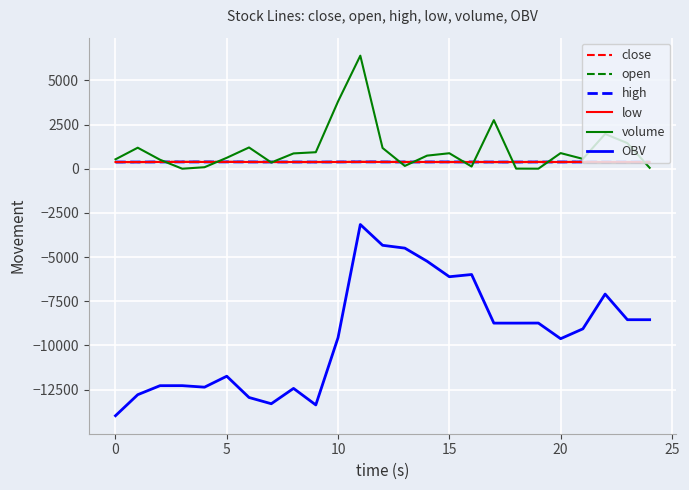

What are all the series names shown in the legend?

close, open, high, low, volume, OBV